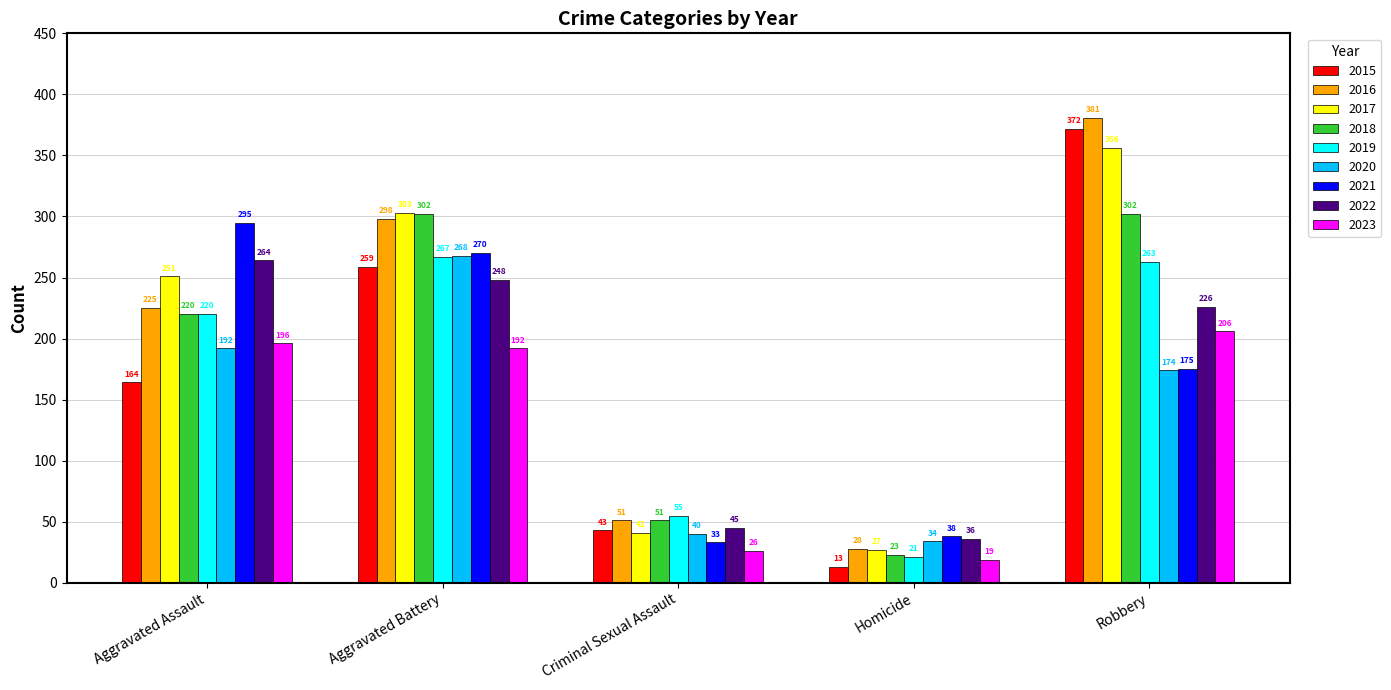

Where is 2022 nearest to the value 150?

Robbery